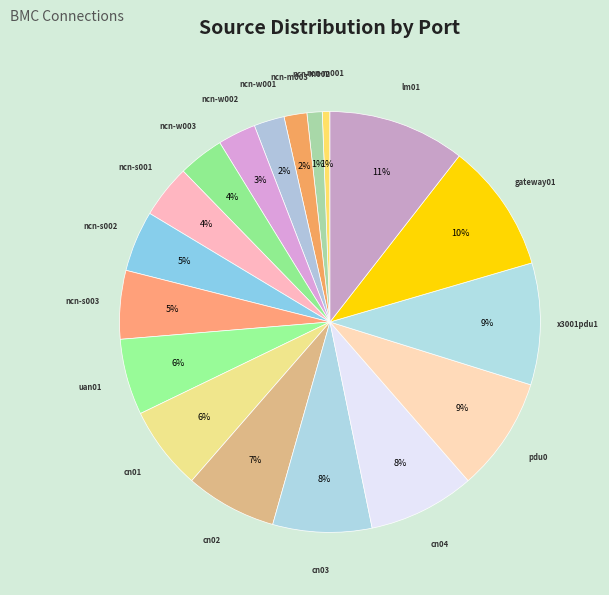

To the nearest percent, what is the average slice percentage?

6%